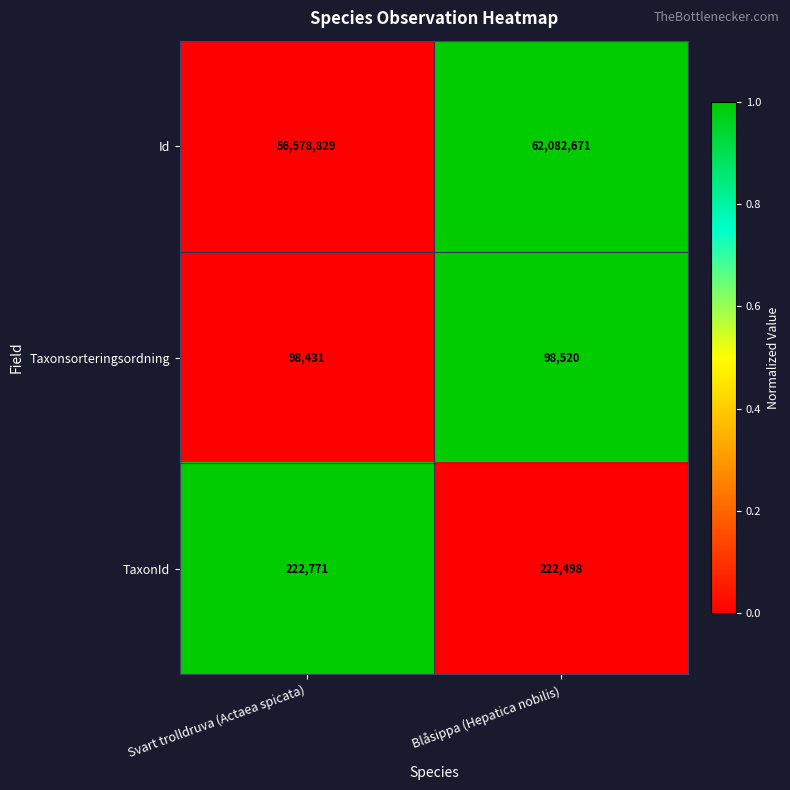

What is the sum of all Taxonsorteringsordning values?

196951